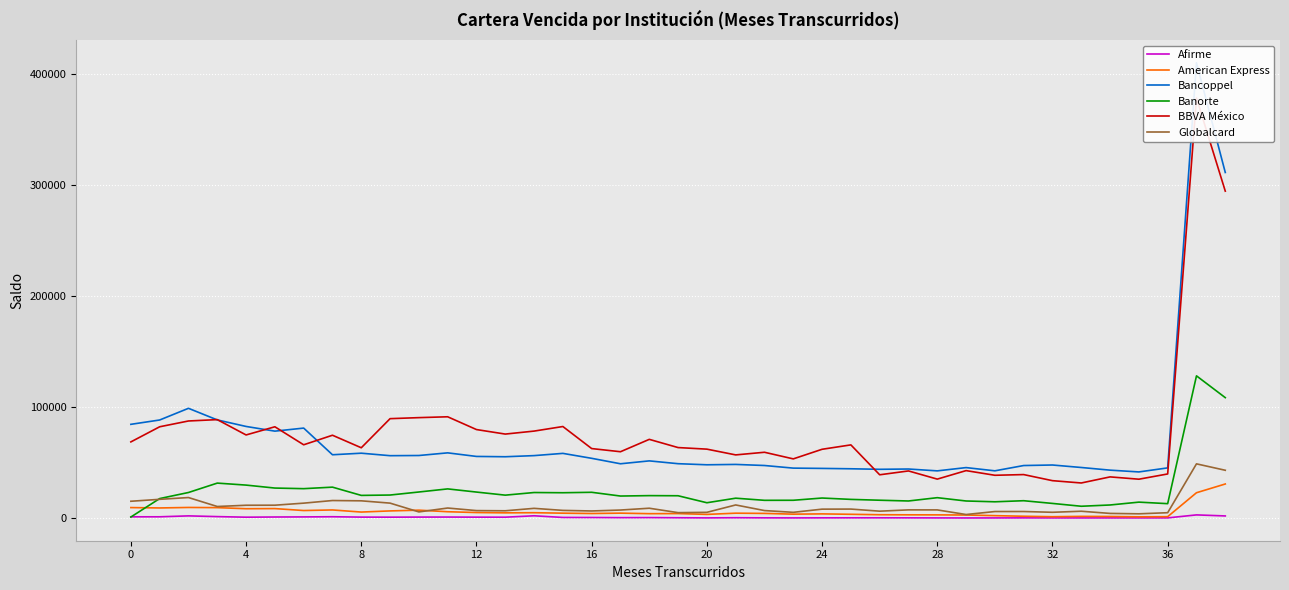

What is the total value across all series at 20?

209588